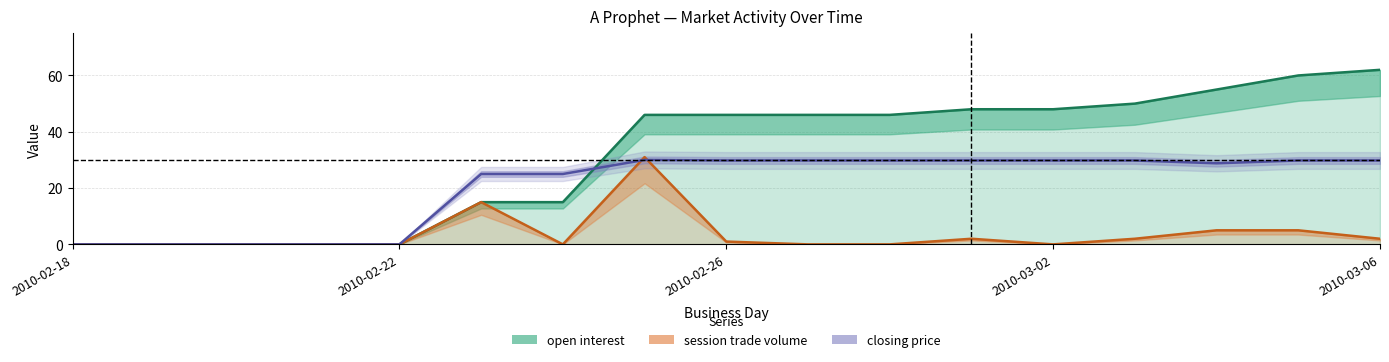

Which series has the largest range (max minus min)?

open interest